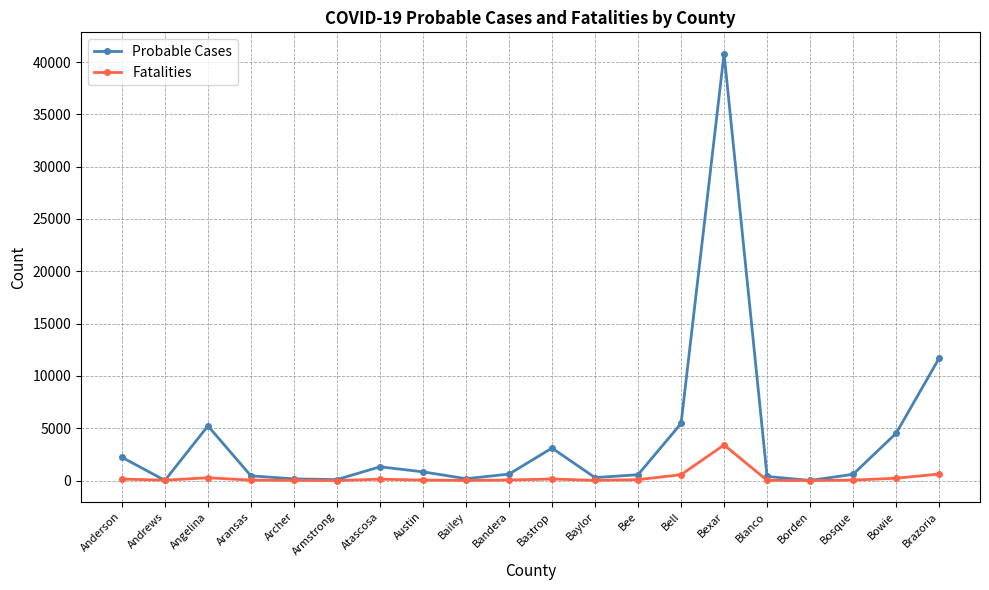

What is the difference between the maximum and minimum values in the Fatalities series?

3400